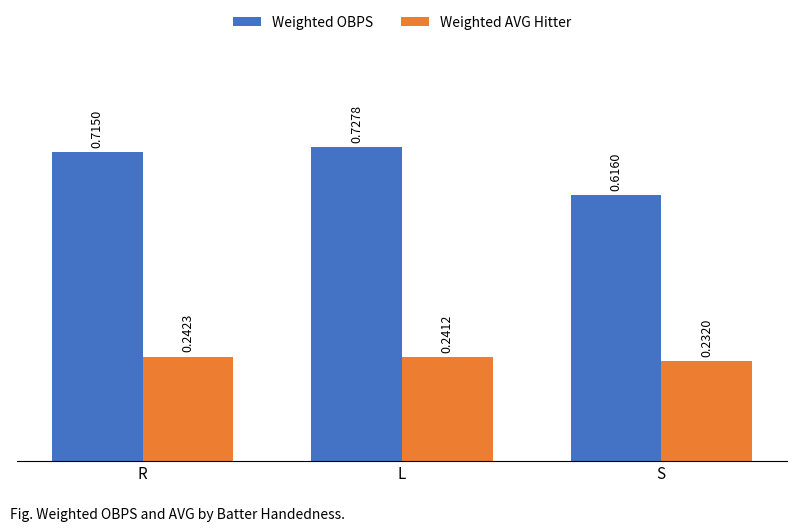

What are all the series names shown in the legend?

Weighted OBPS, Weighted AVG Hitter